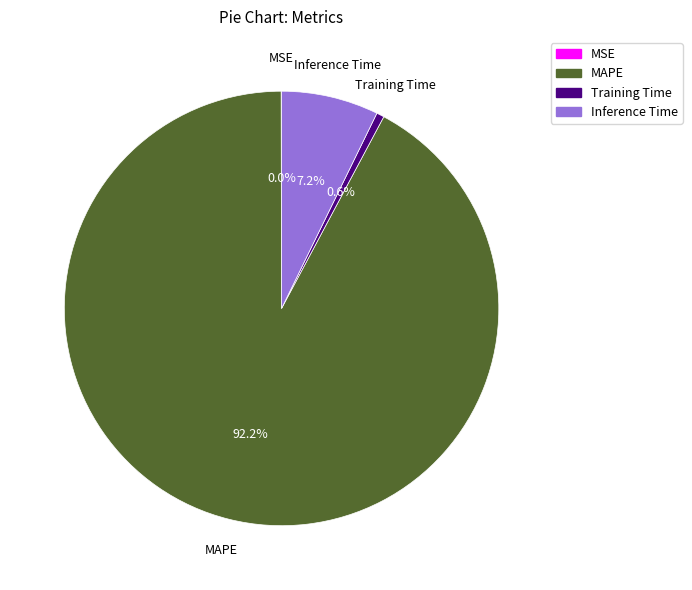

What is the largest slice in the pie chart?

MAPE